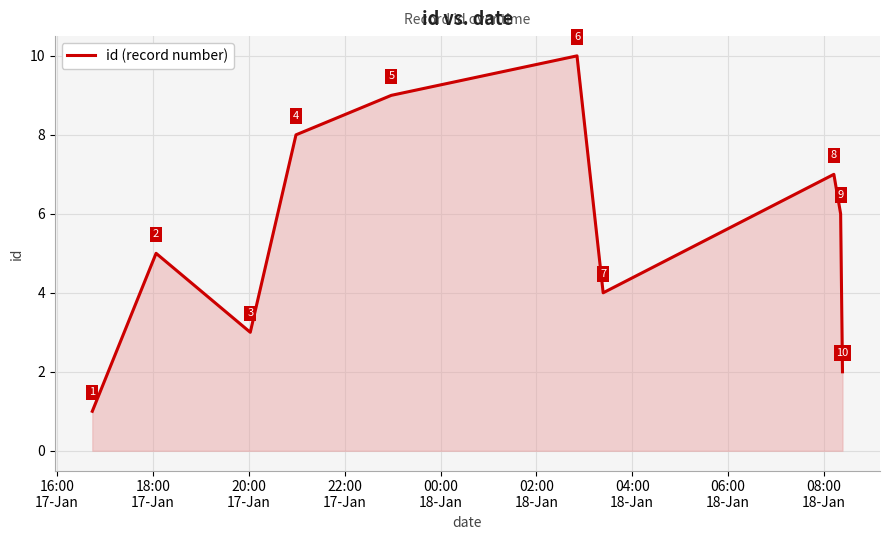

What is the greatest value displayed?

10